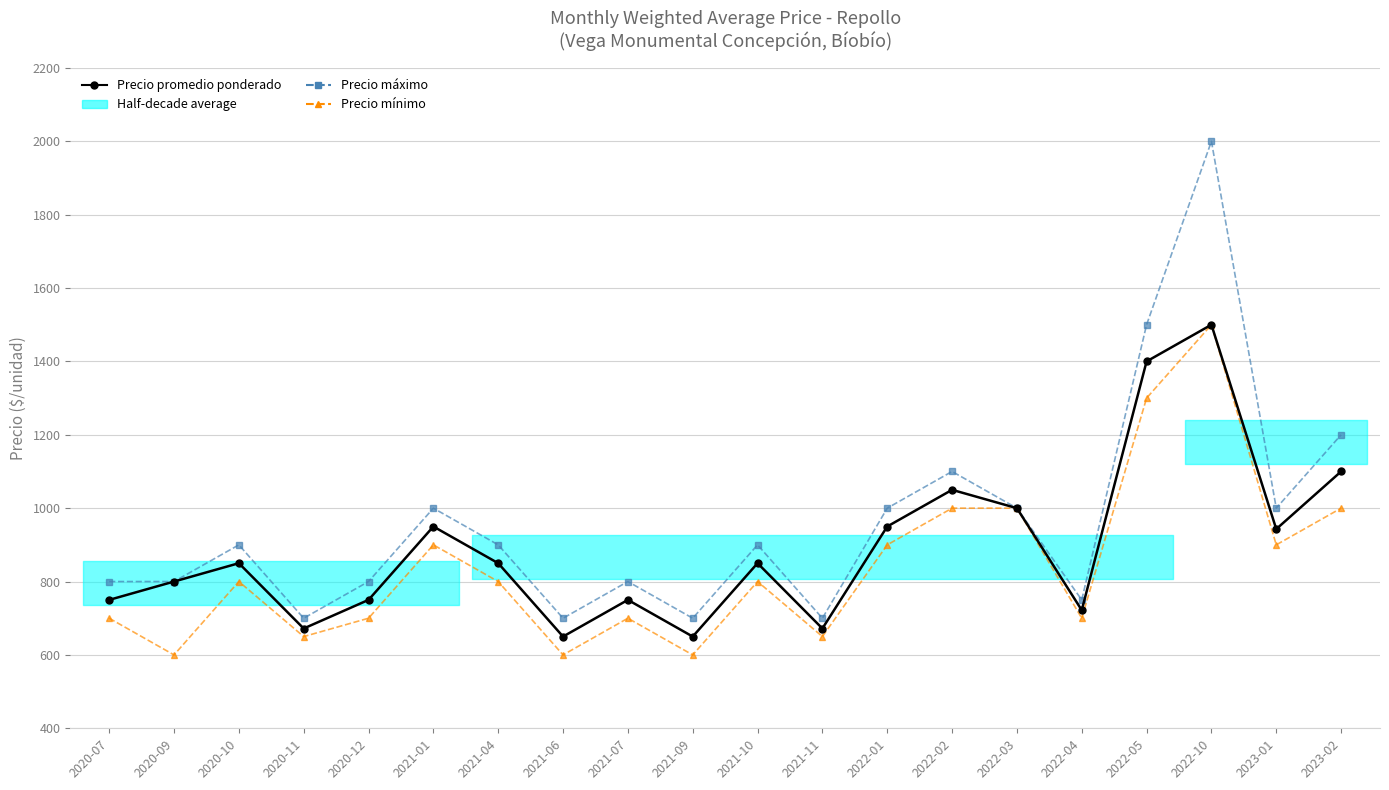

Which has a higher value, 2020-07 or 2022-01?

2022-01